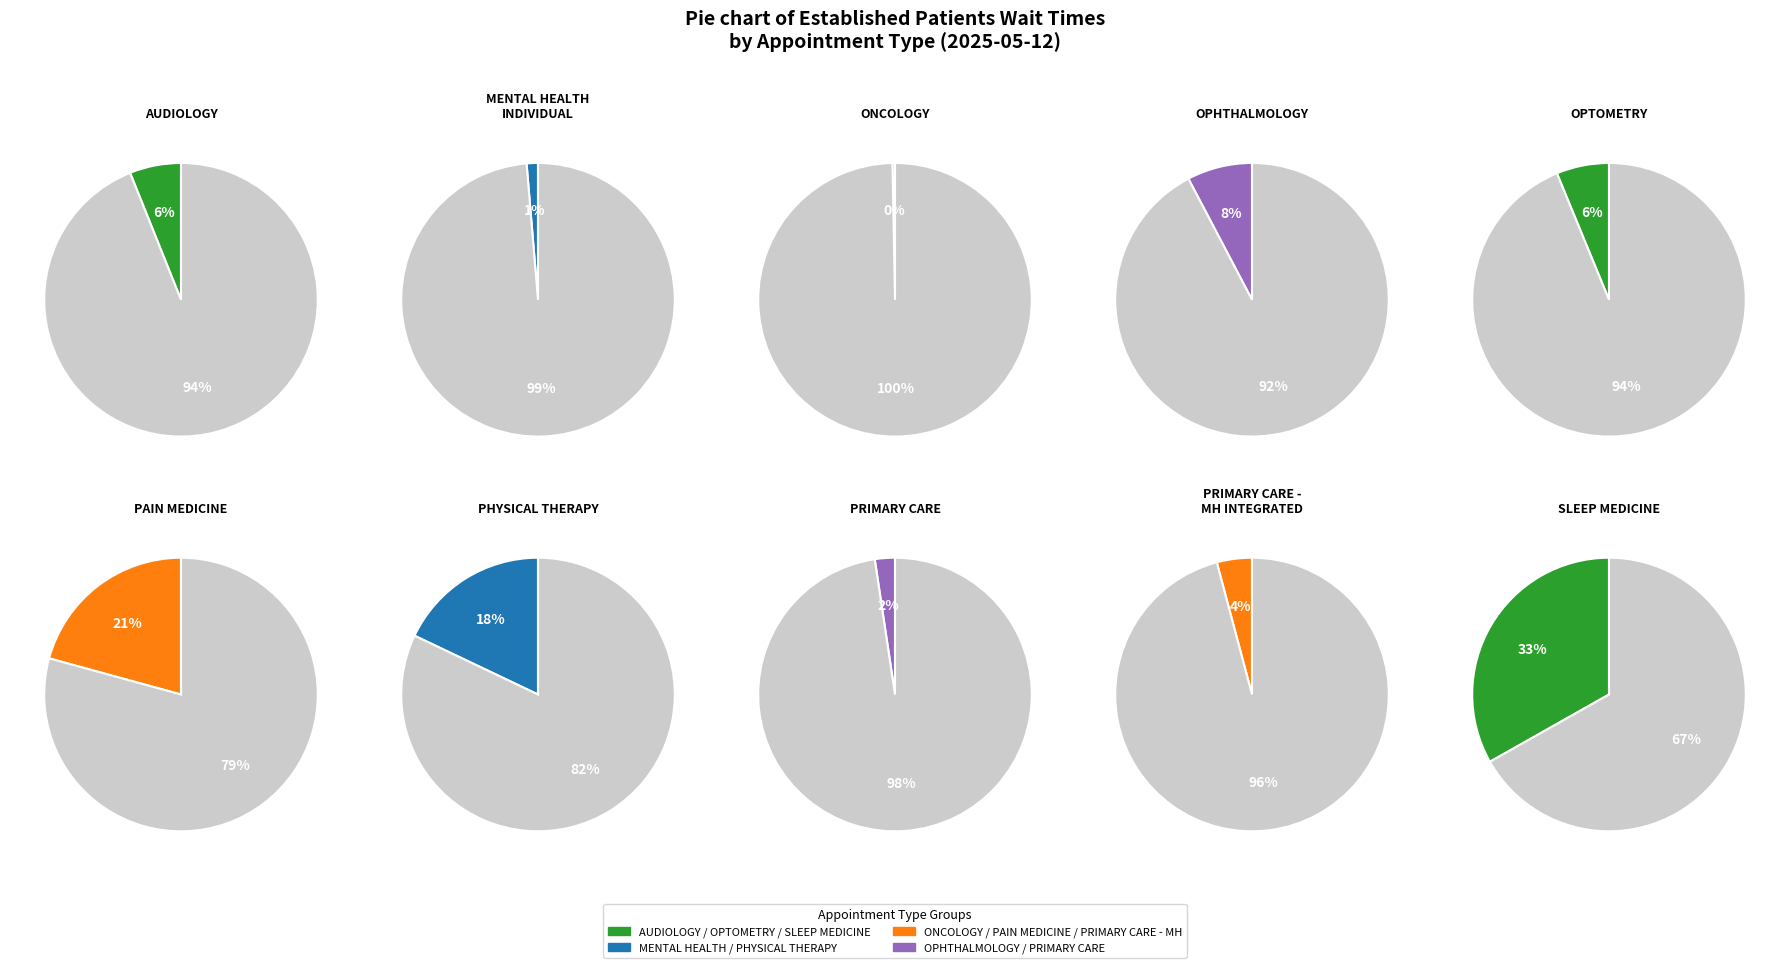

Does ONCOLOGY represent more than half of the total?

No